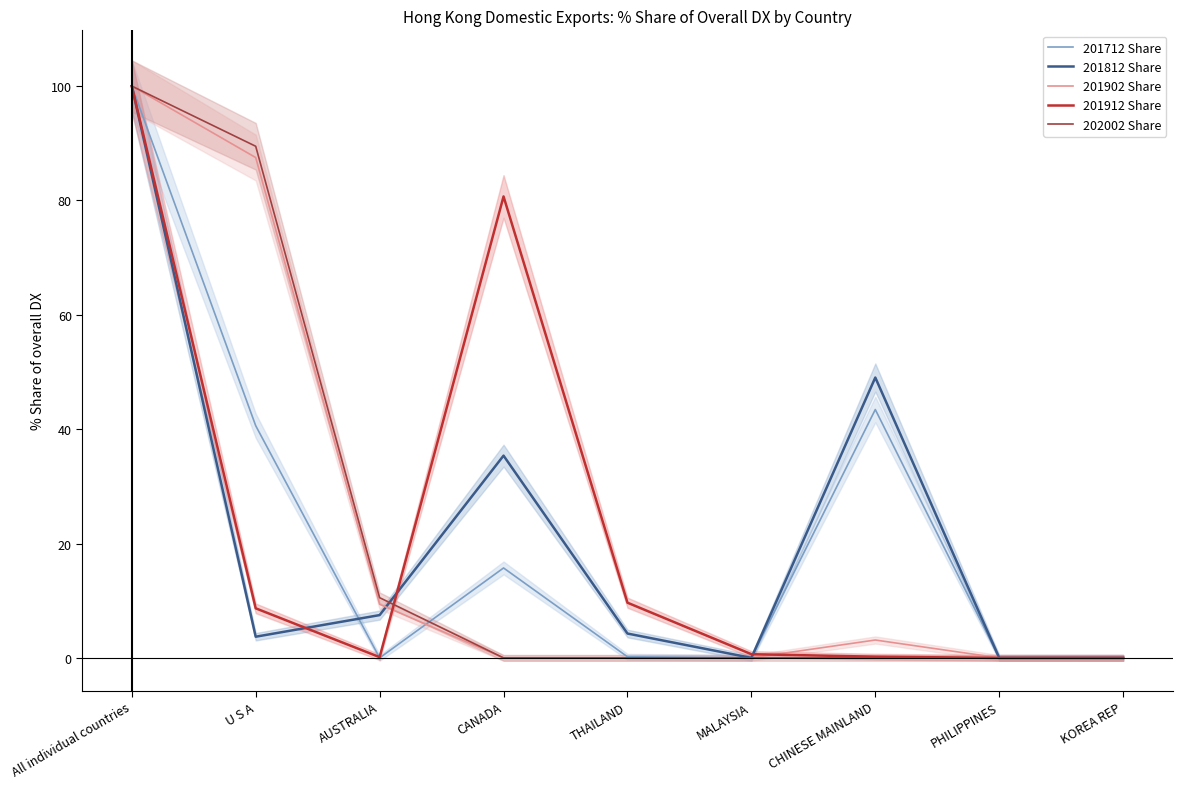

Which series ends up on top after the final intersection of 201912 Share and 202002 Share?

201912 Share